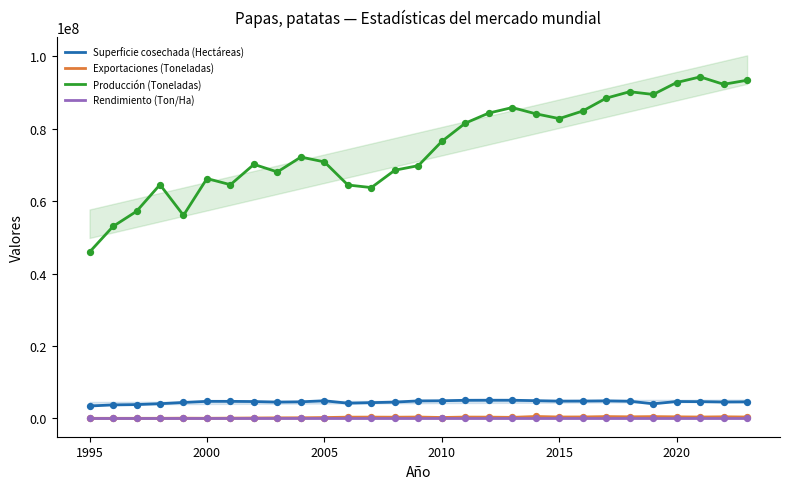

Which series contains the lowest Y value?

Rendimiento (Ton/Ha)